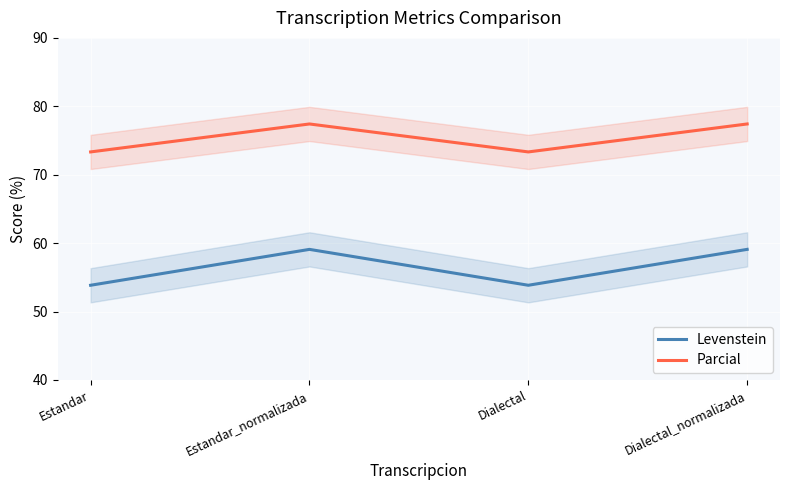

At which label is Levenstein closest to 56?

Estandar